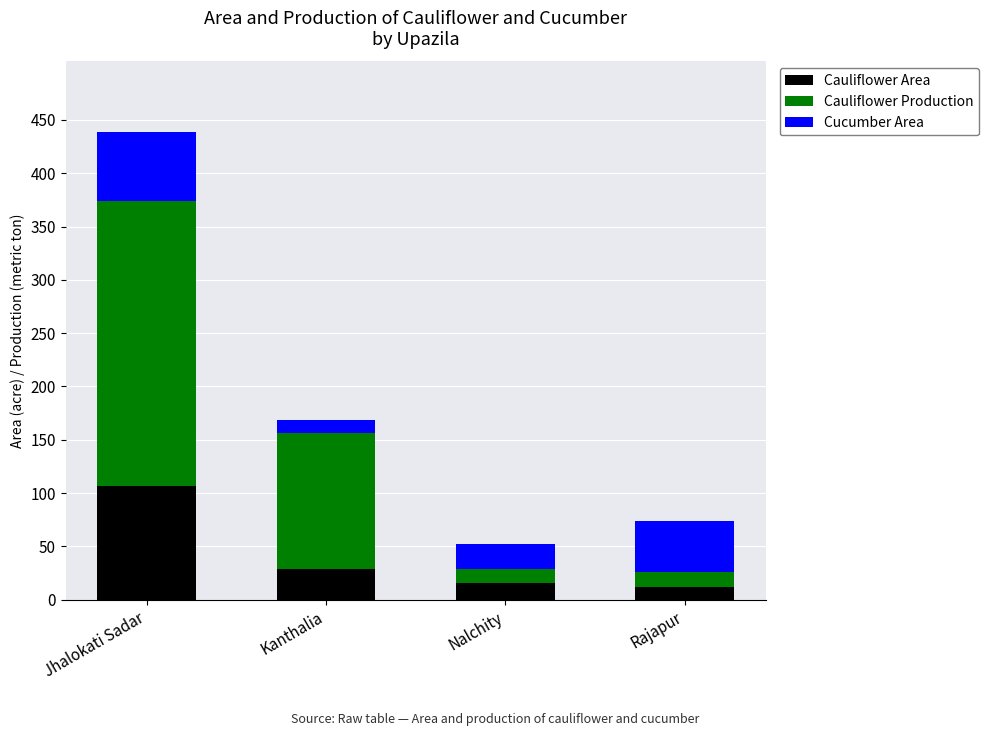

At which label does Cauliflower Area reach its peak?

Jhalokati Sadar